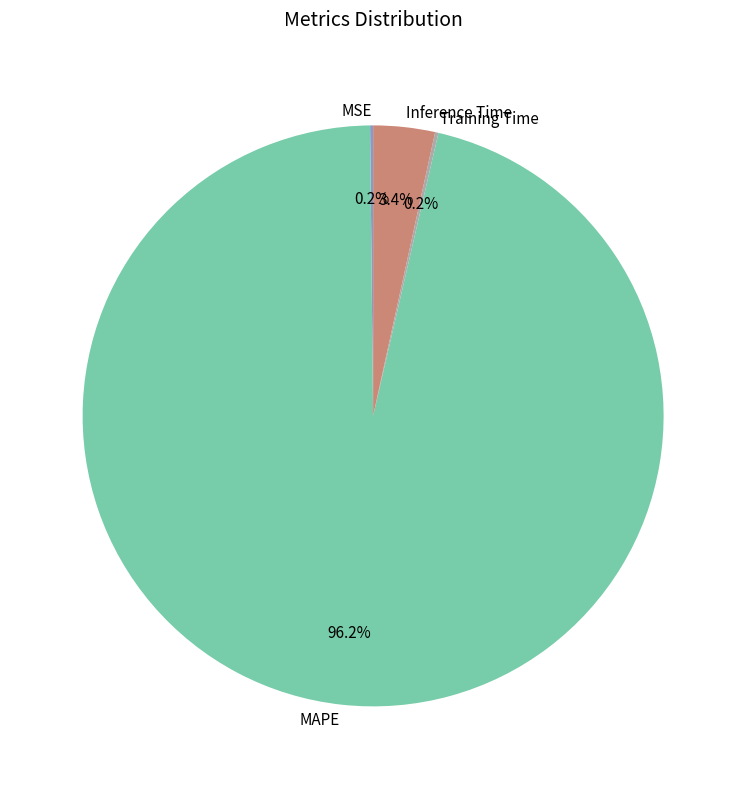

Does MAPE represent more than half of the total?

Yes